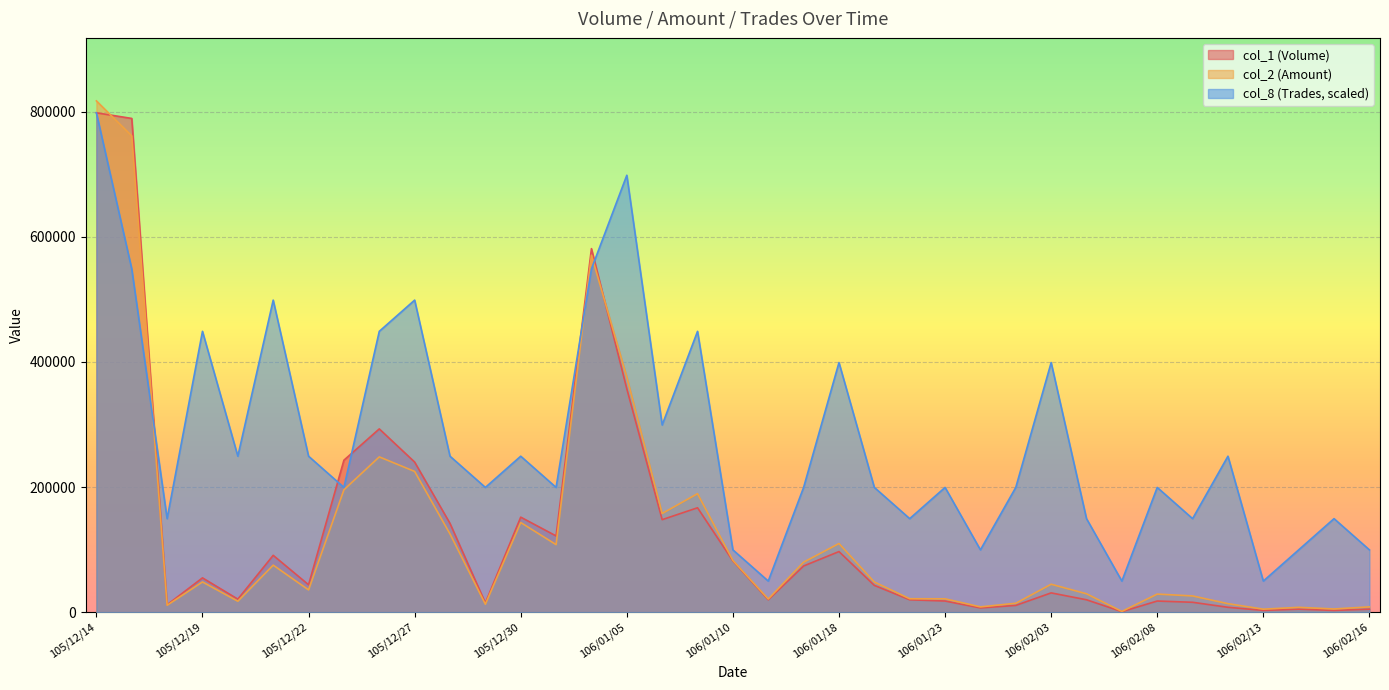

What is the minimum value for col_2 (Amount)?

1400